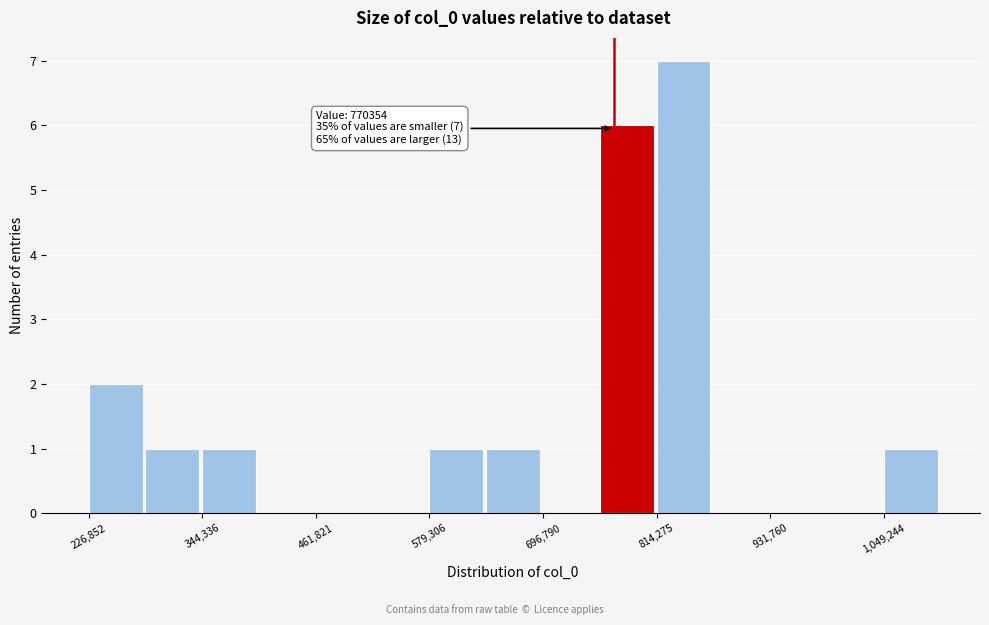

Around what value on the x-axis is the tallest bar? Give the approximate position of its centre, as read against the axis.

840000